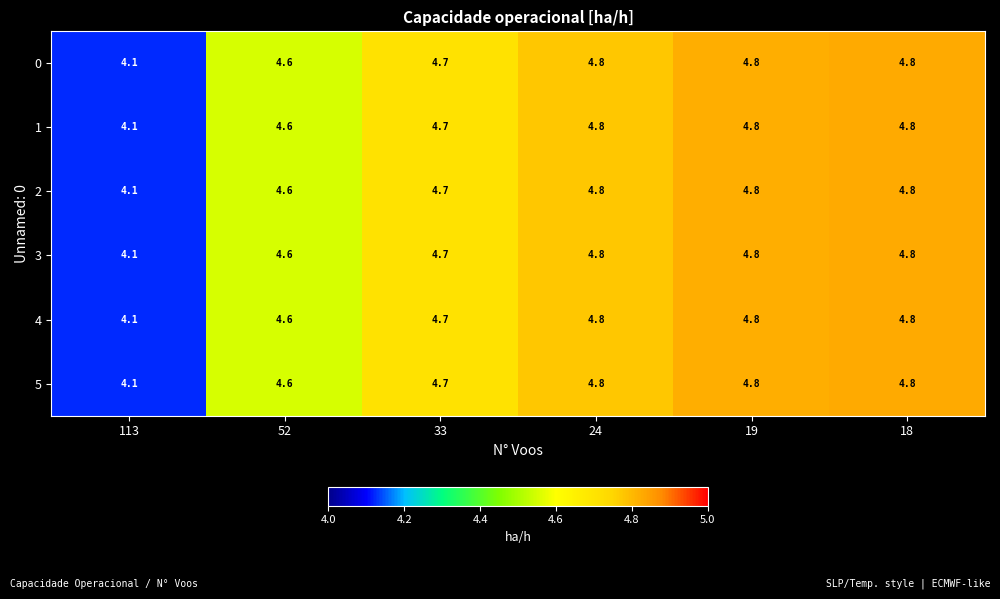

At which category does the chart reach its minimum across all series?

113